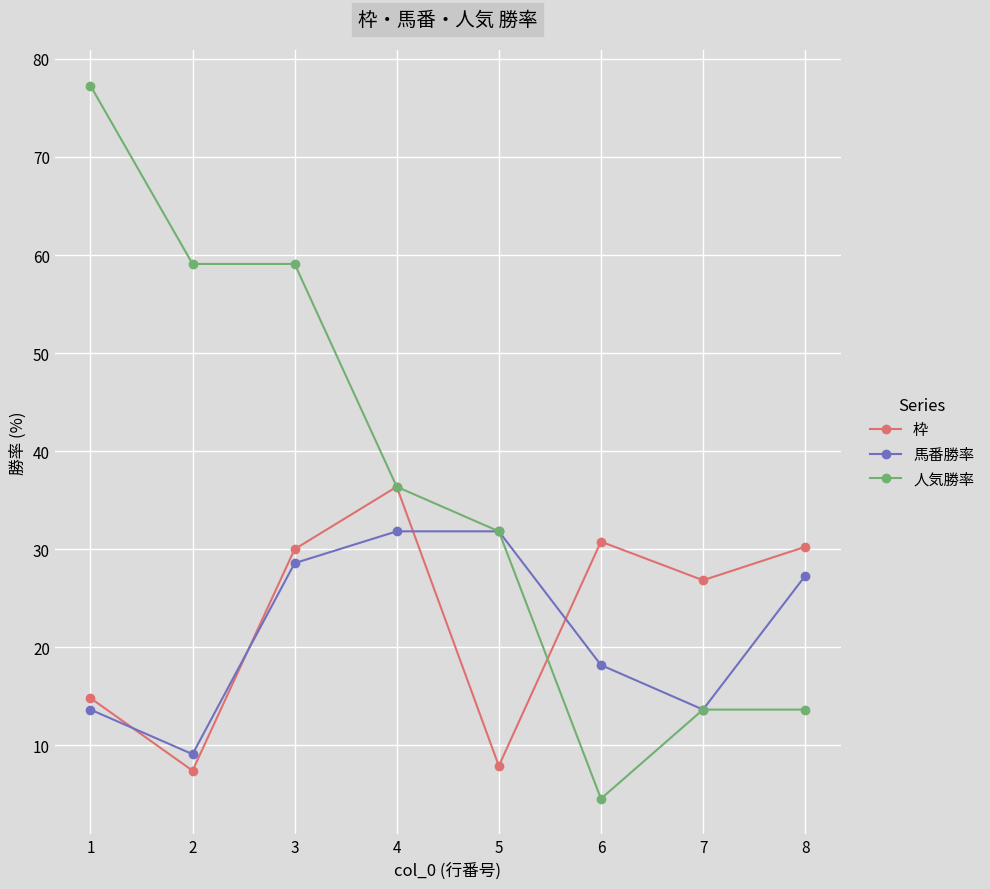

What is the sum of all 人気勝率 values?

295.5